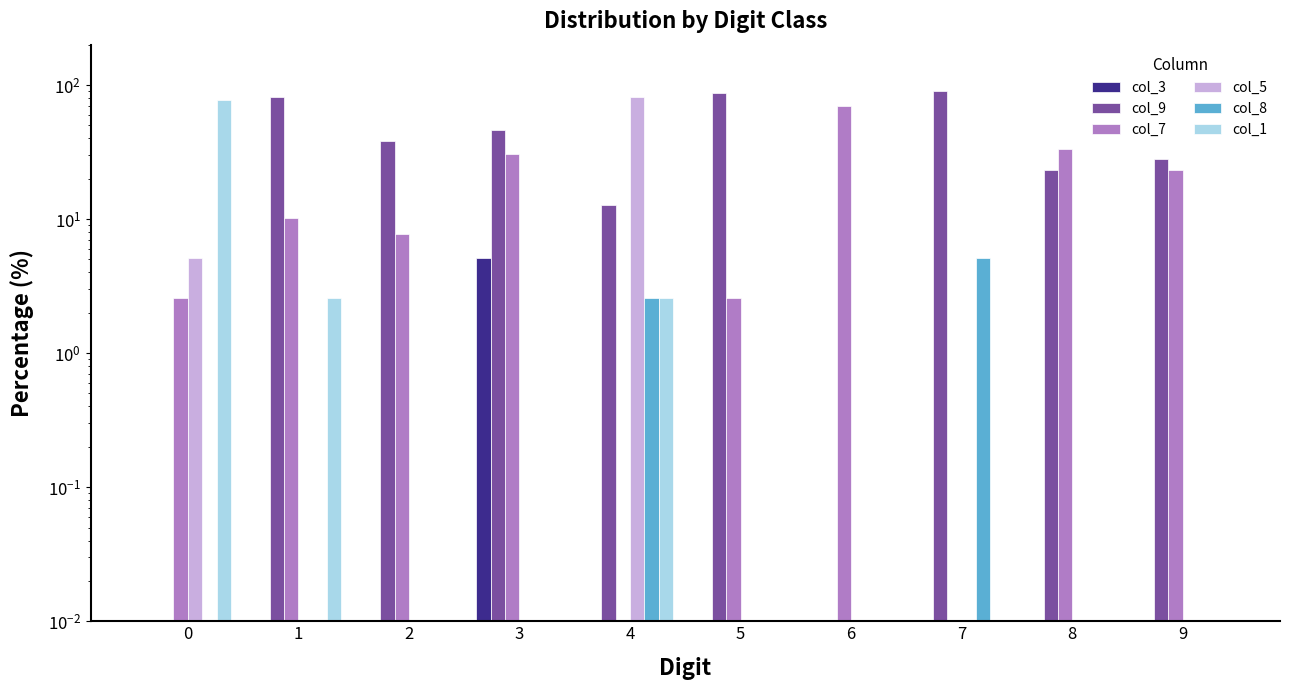

Which series changed the most between 0 and 1?

col_9